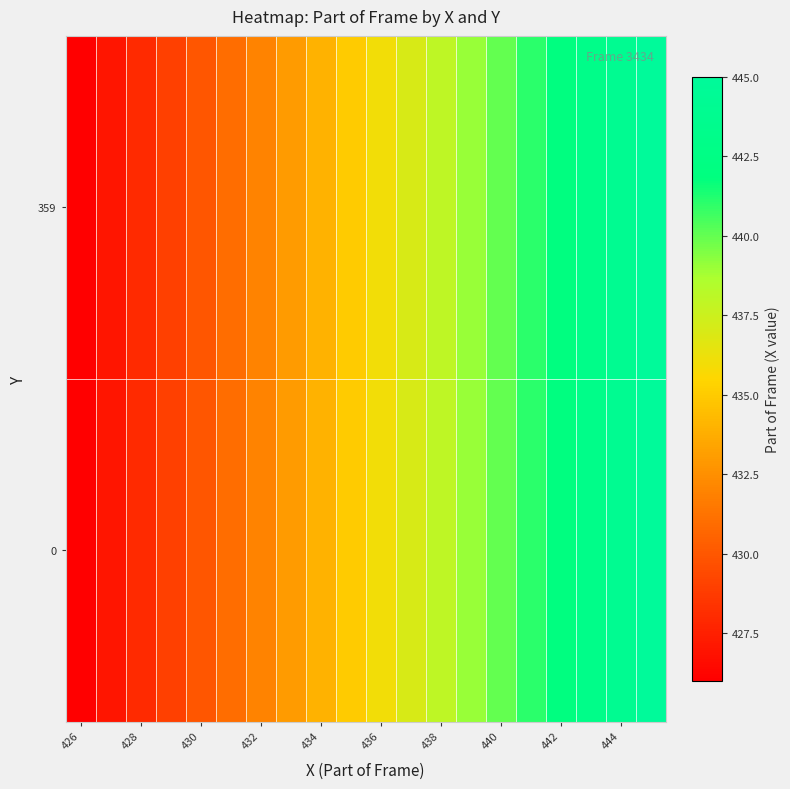

How many data points does each series have?

20